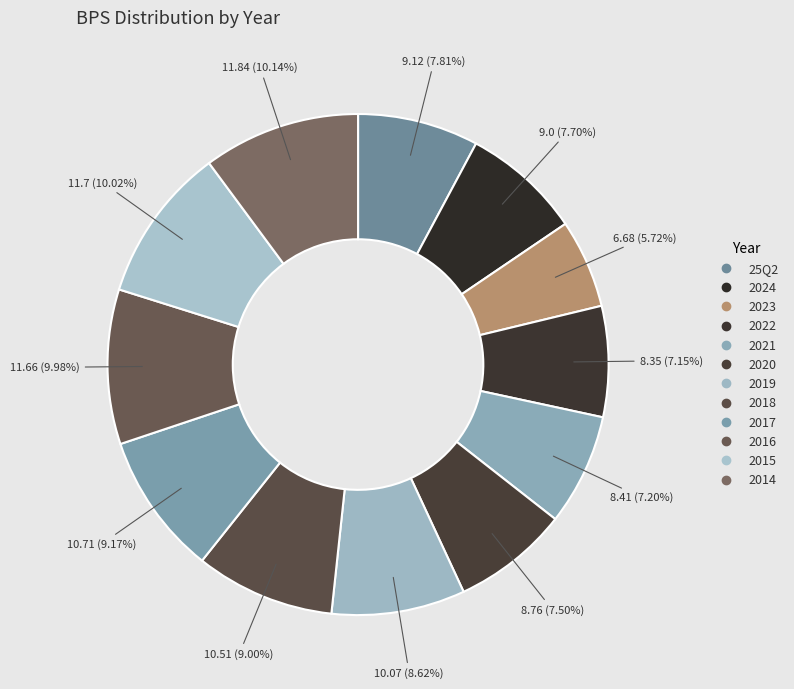

Combined, do 2022 and 2020 account for over 50%?

No